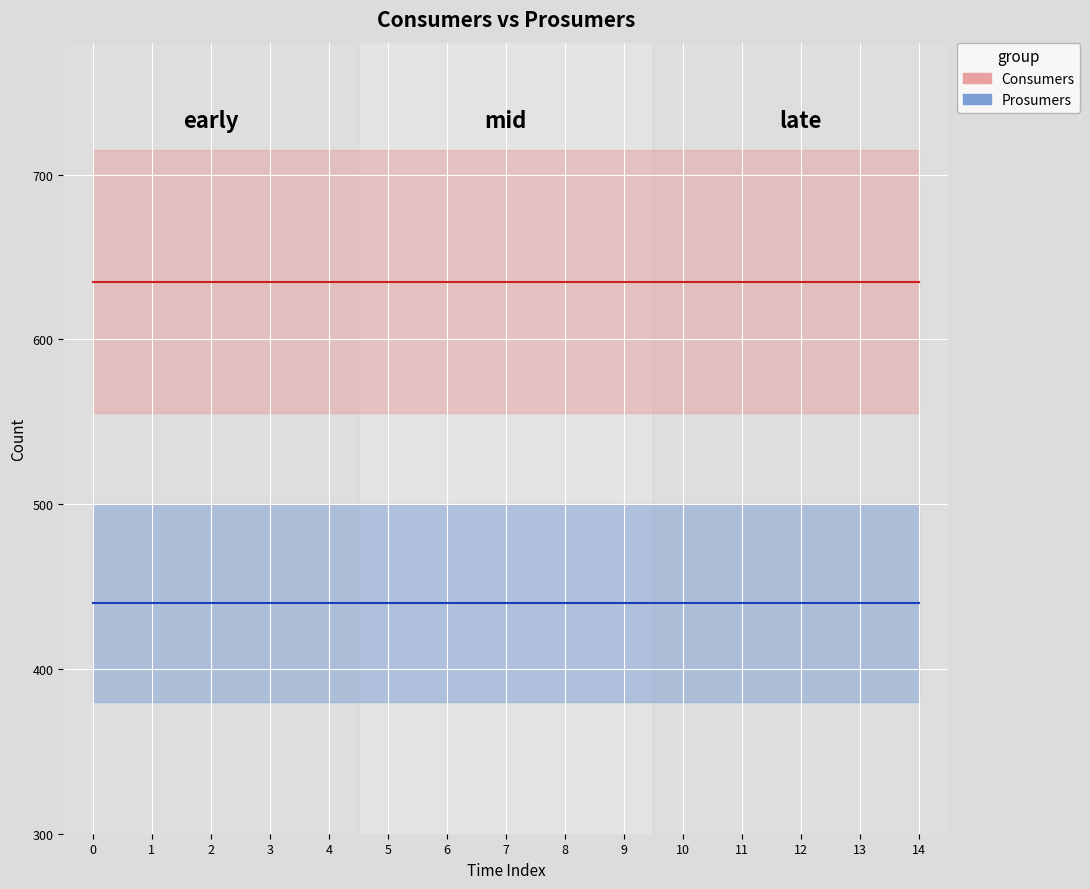

True or false: Consumers and Prosumers intersect in this chart.

False